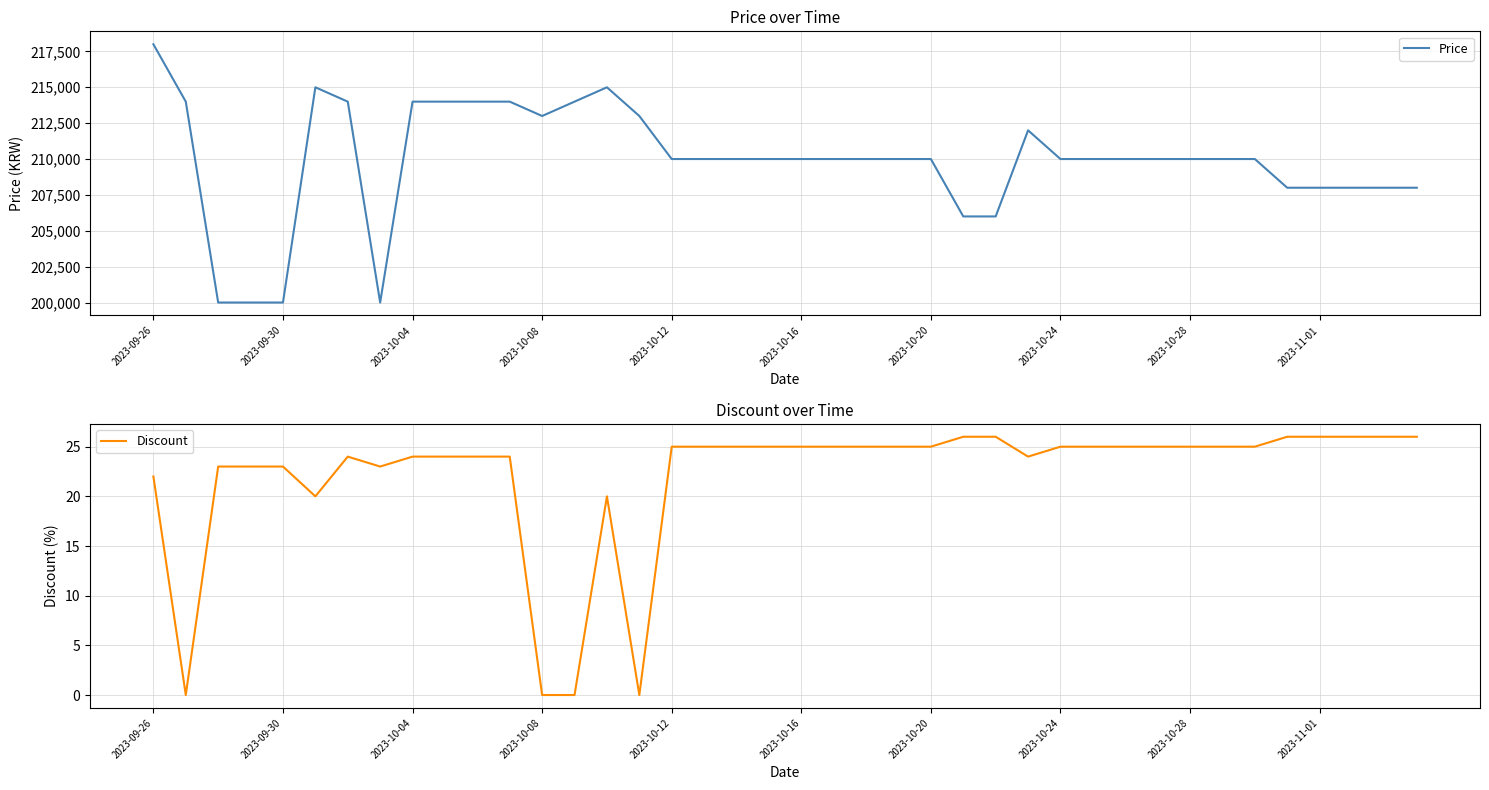

How many lines are shown in the chart?

2